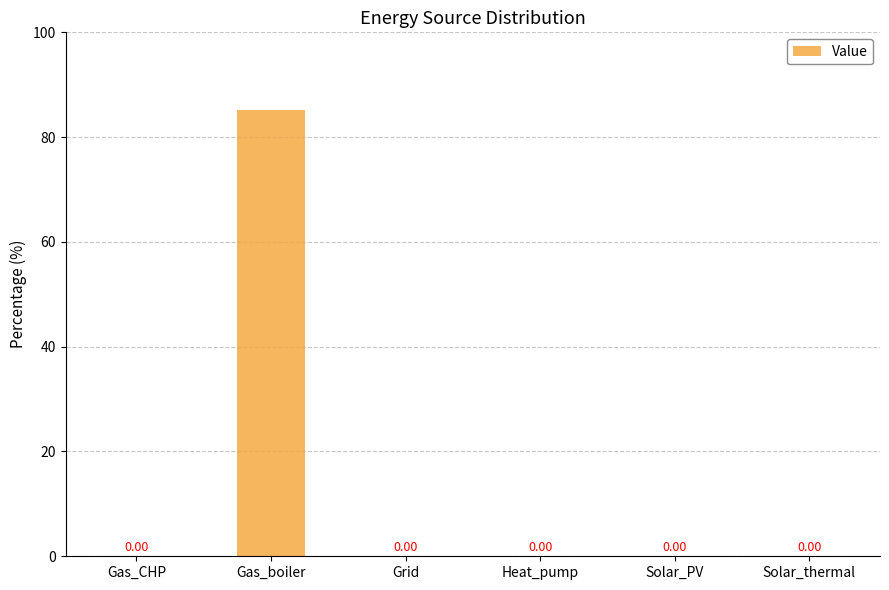

Does the chart contain stacked bars?

No